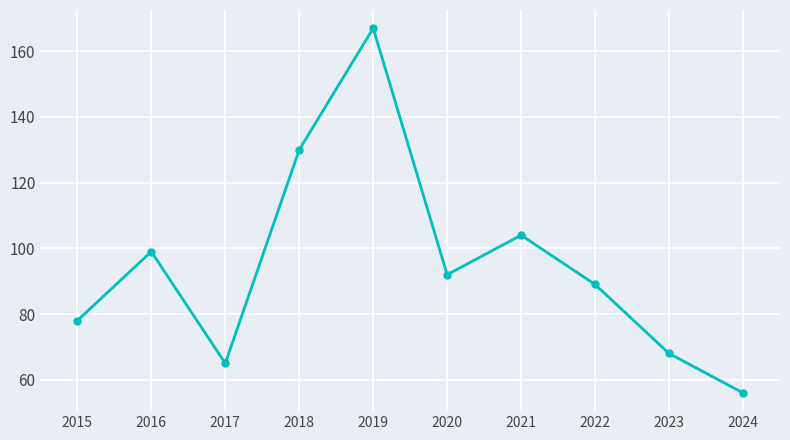

Approximately how many times larger is the value at 2018 compared to 2024?

2.3